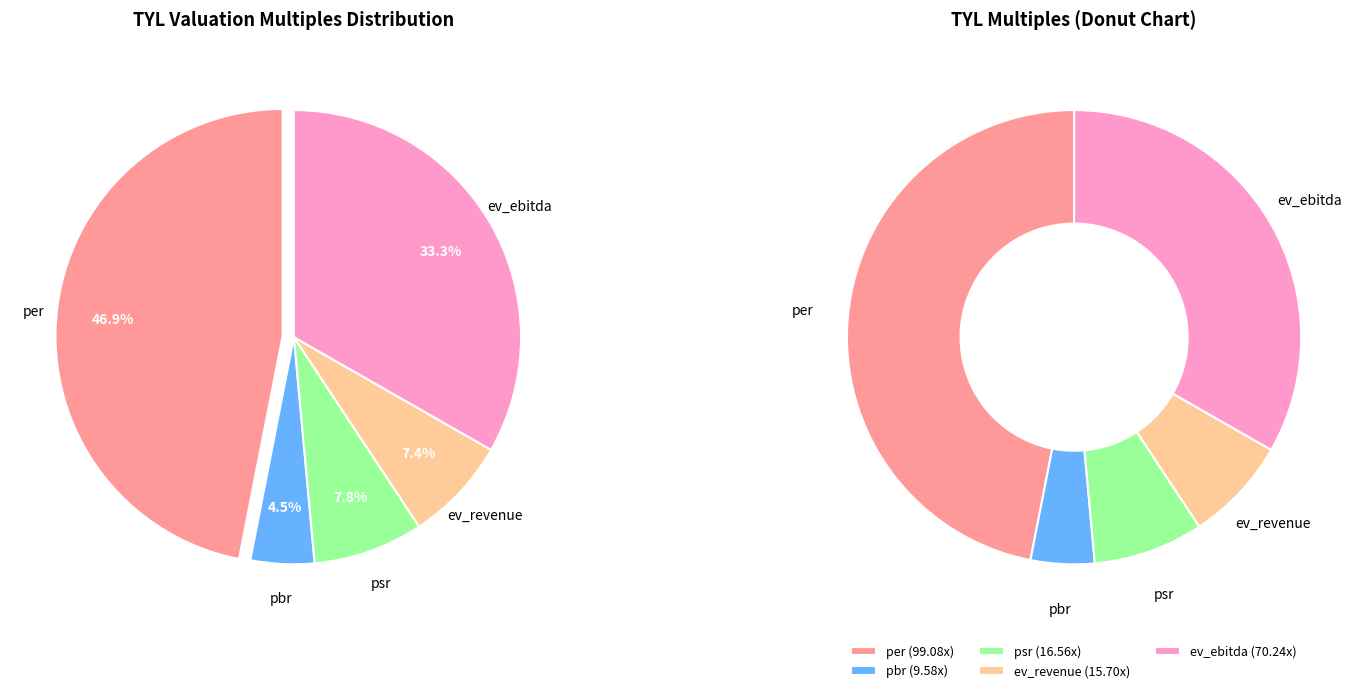

Does psr account for over 50% of the chart?

No